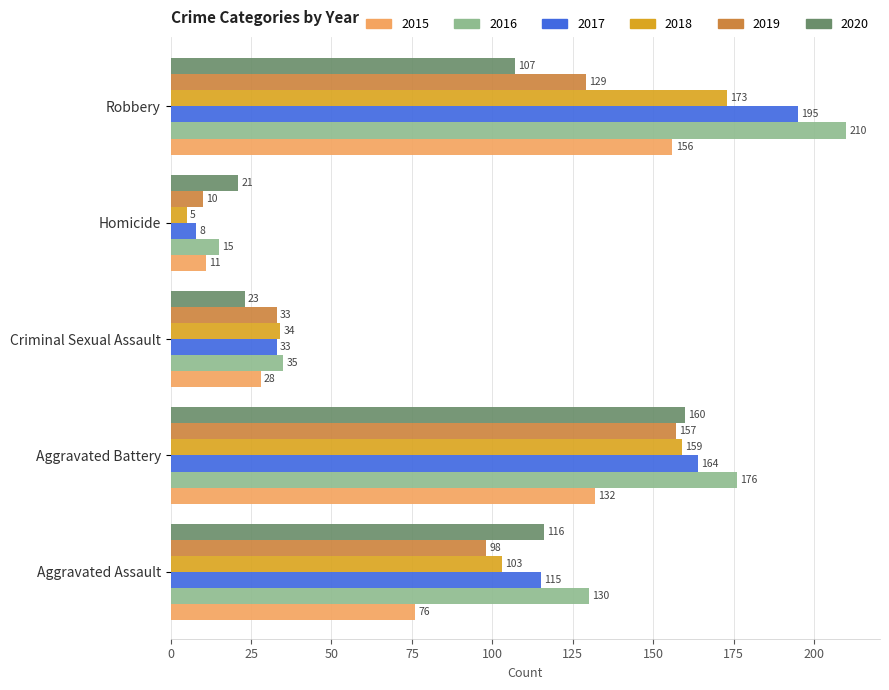

Which series has the largest range (max minus min)?

2016